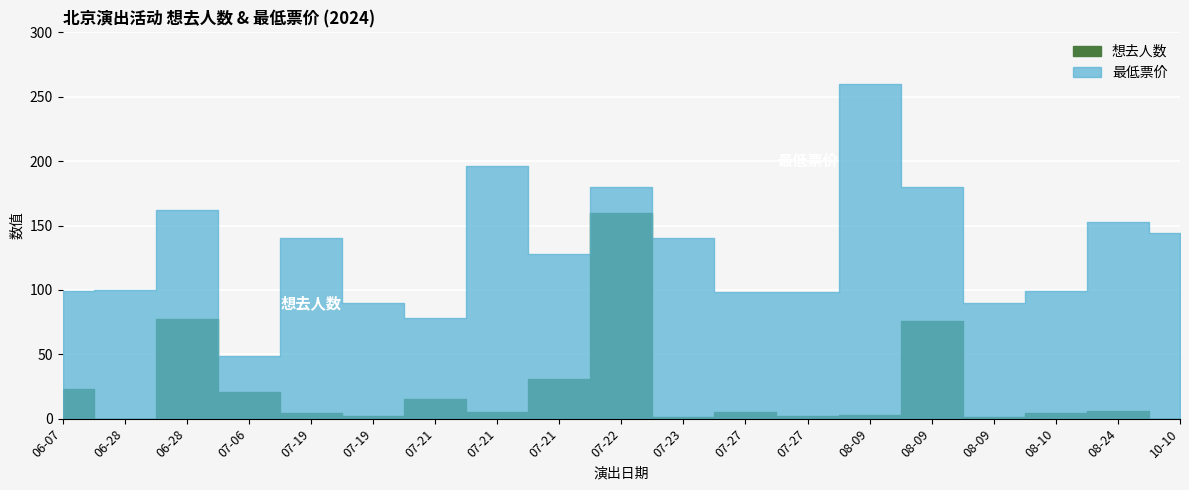

What is the difference between the highest and lowest values at 08-09?

257